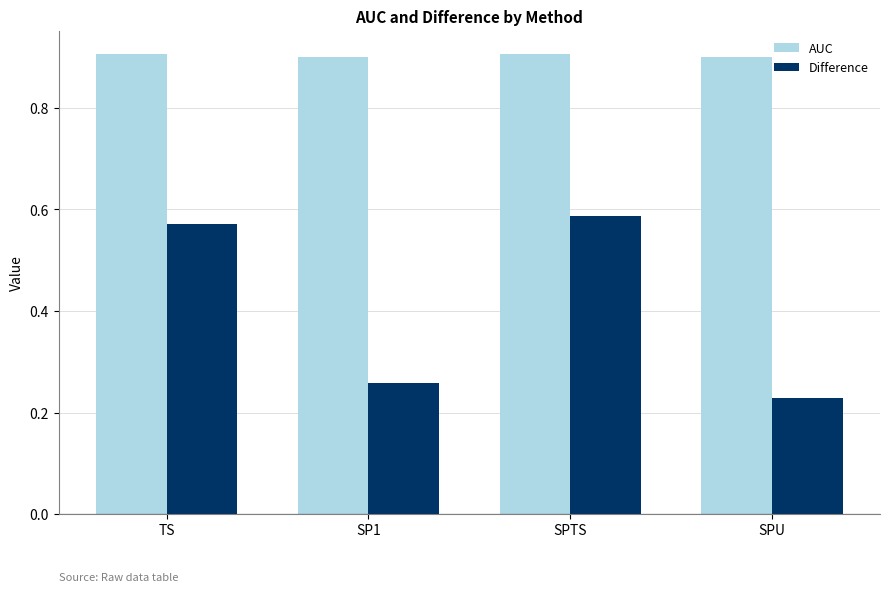

Is it true that AUC equals 1.5 at SP1?

False